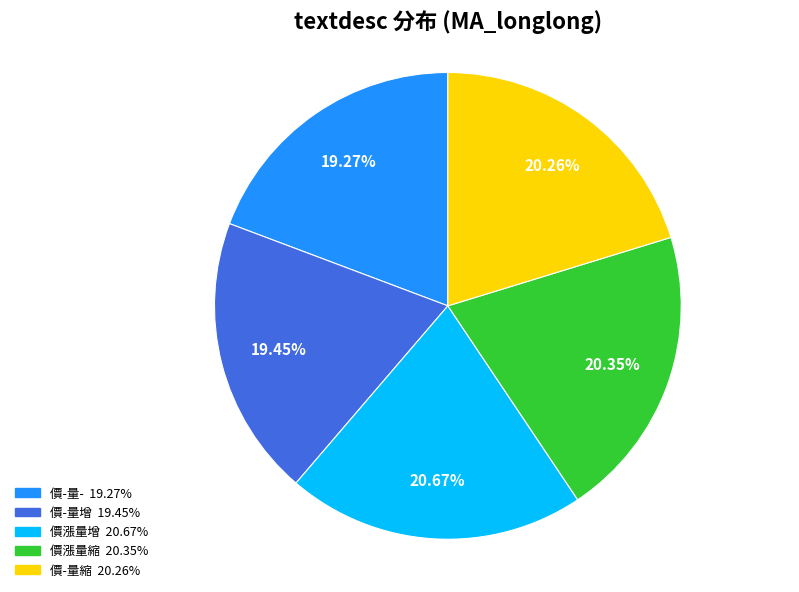

To the nearest percent, what percentage of the pie is 價漲量縮?

20%